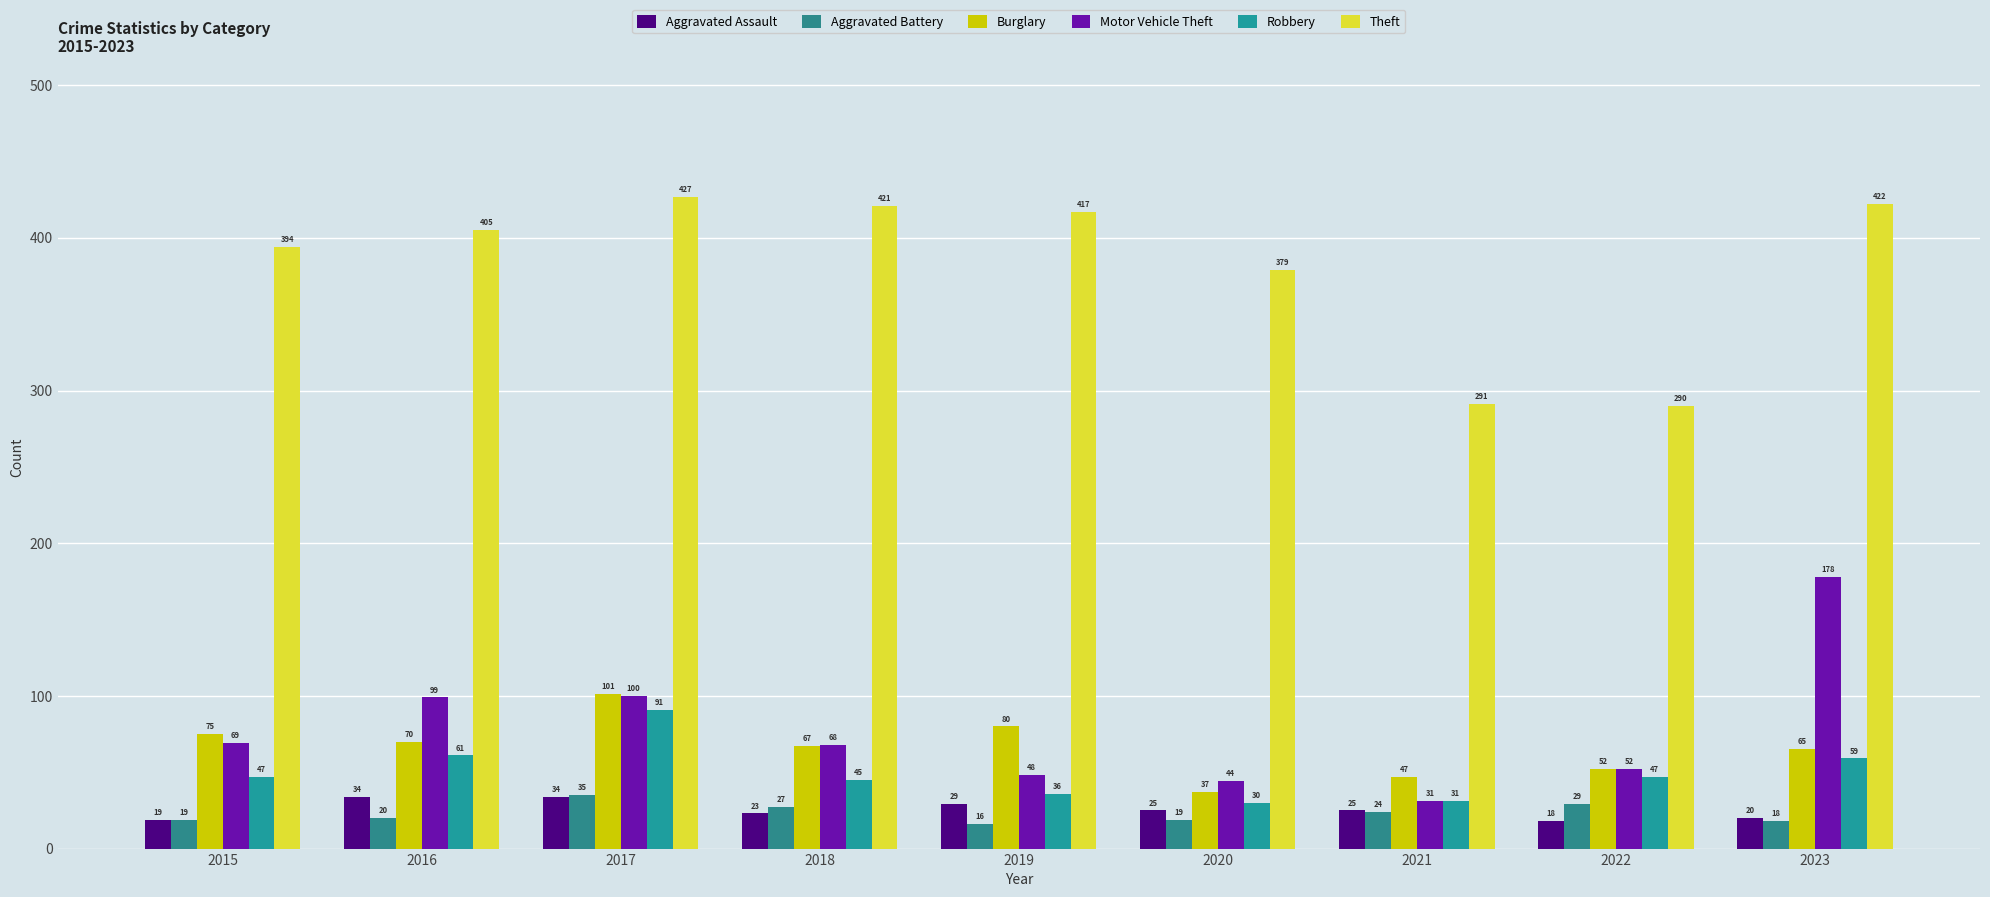

How many distinct data groups are displayed?

6